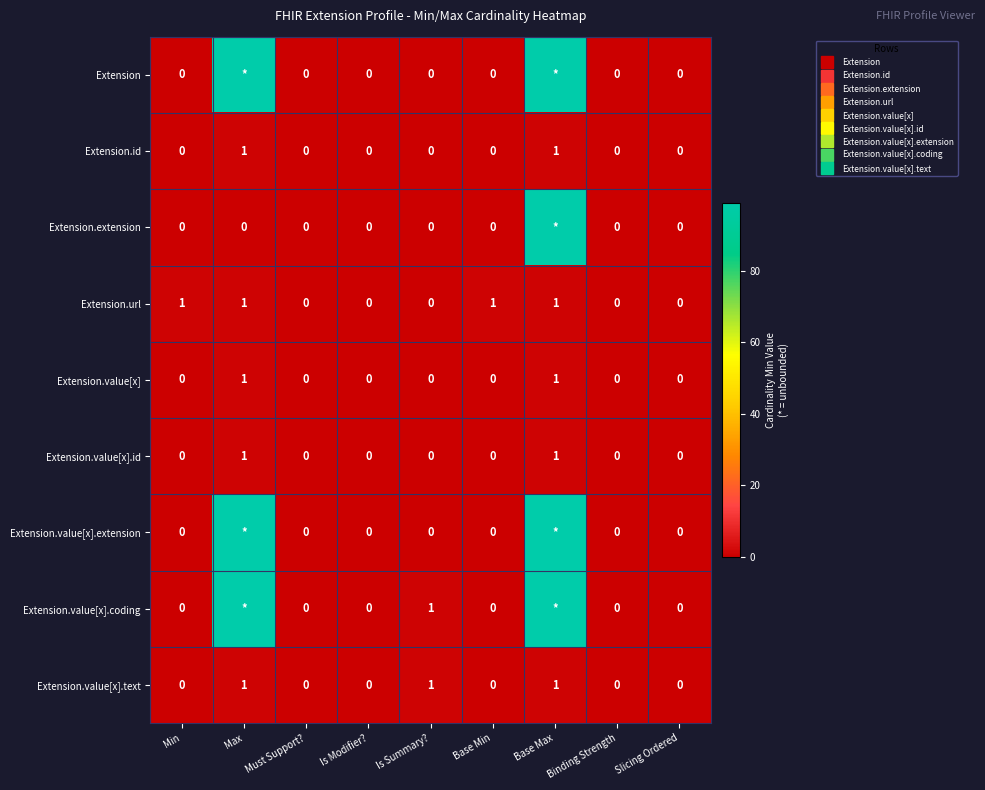

Is it true that Extension.url equals 0 at Is Modifier??

False